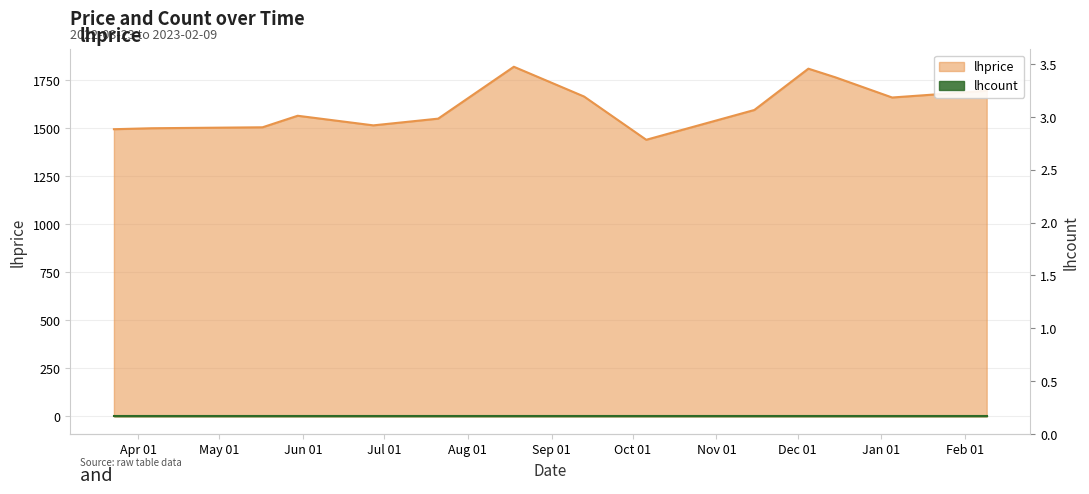

What position from the left is 2022-09-13?

8